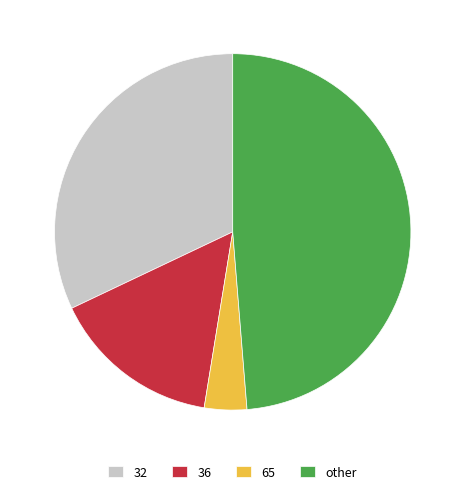

Does 36 represent more than half of the total?

No